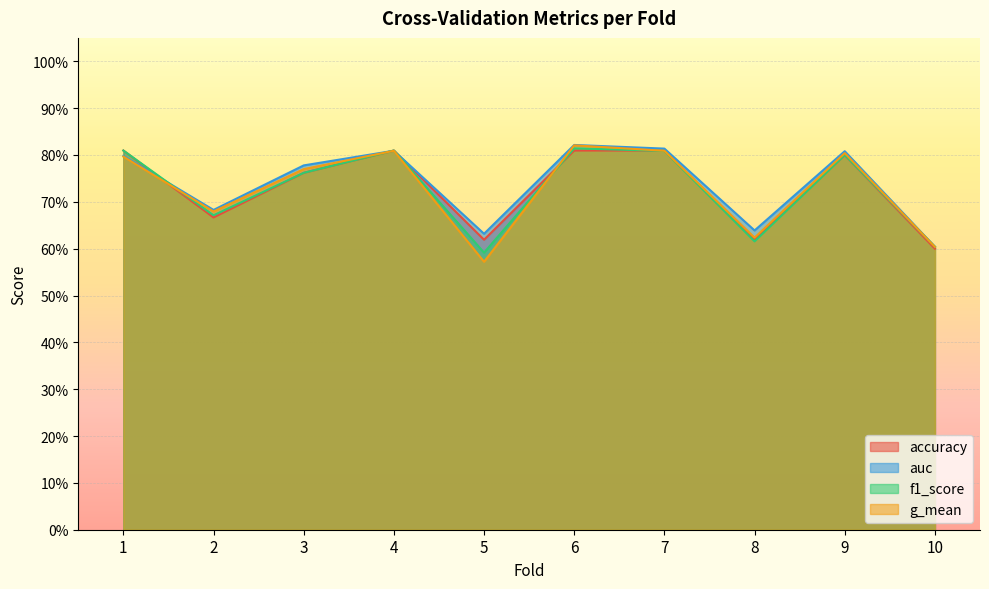

True or false: g_mean has more than 1 interior local peaks.

True